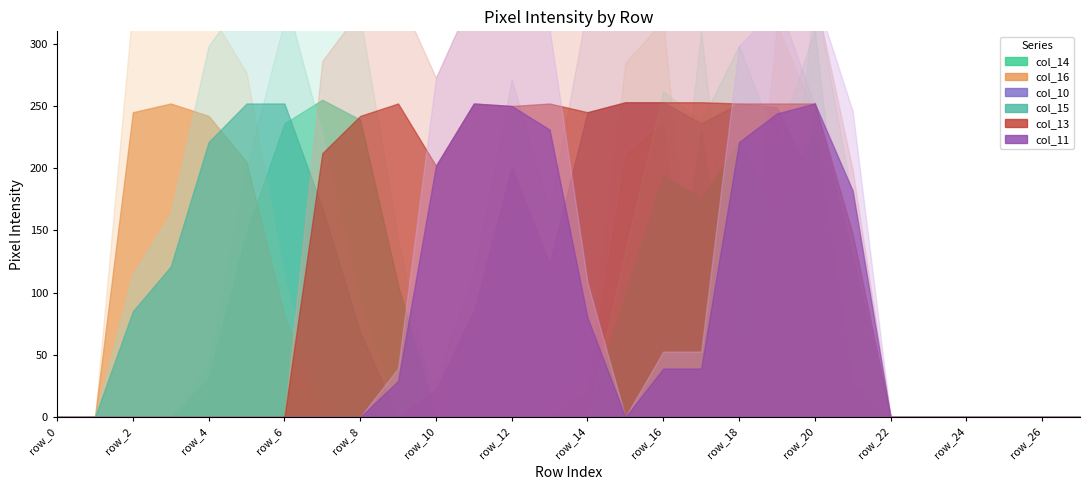

How many data points in col_11 are above 0?

12